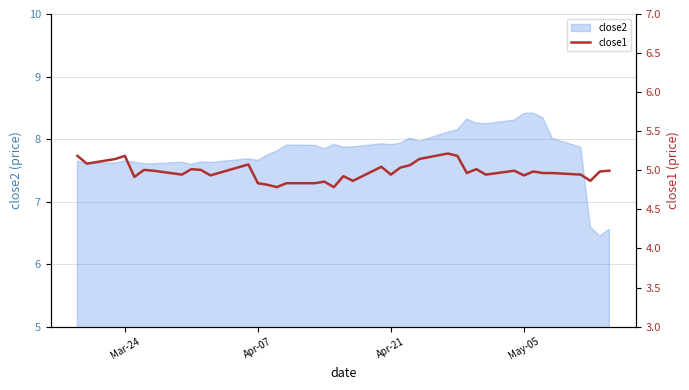

What is the lowest value of the close2 series?

6.5